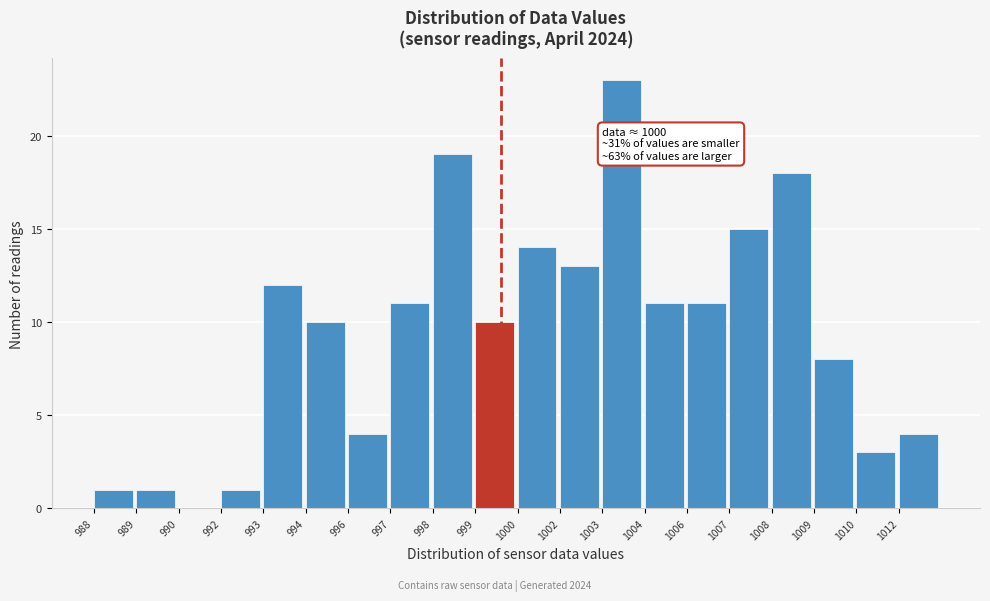

Reading left to right, list all the values displayed in this chart.

988=1	989=1	990=0	992=1	993=12	994=10	996=4	997=11	998=19	999=10	1000=14	1002=13	1003=23	1004=11	1006=11	1007=15	1008=18	1009=8	1010=3	1012=4